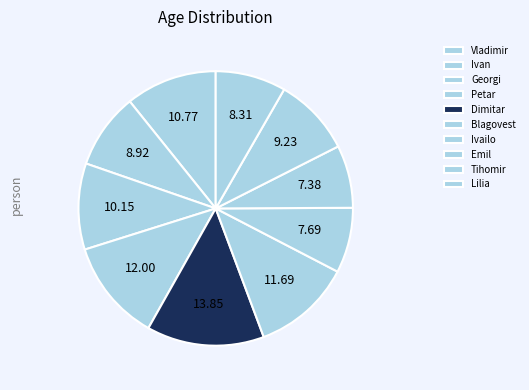

Between Tihomir and Ivailo, which is larger?

Tihomir